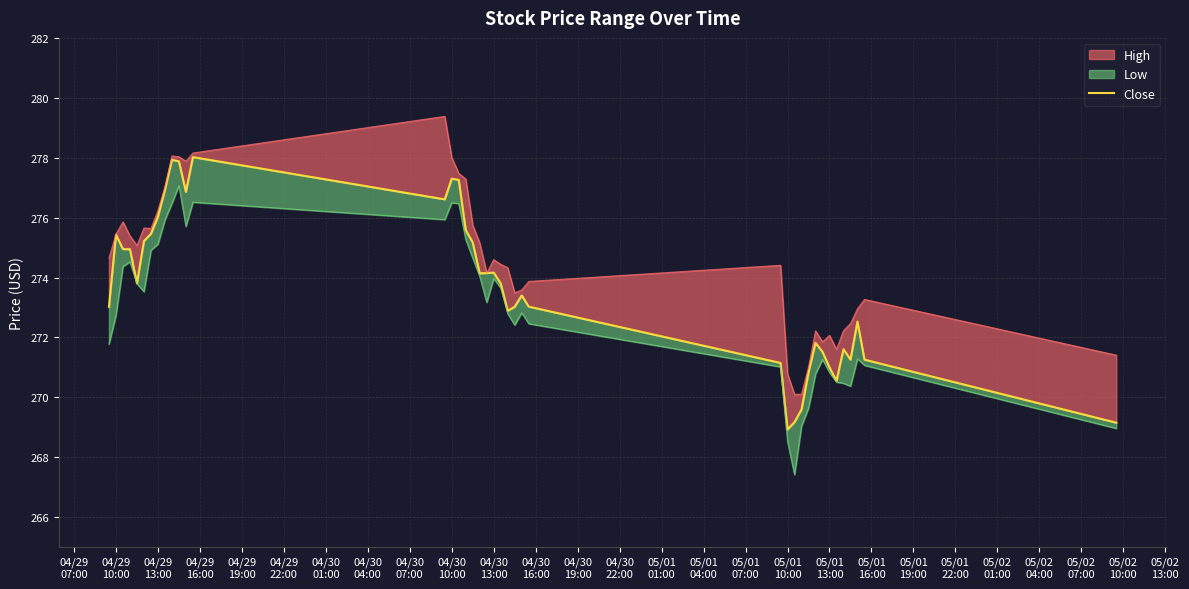

What is the difference between the maximum and minimum values?

9.1